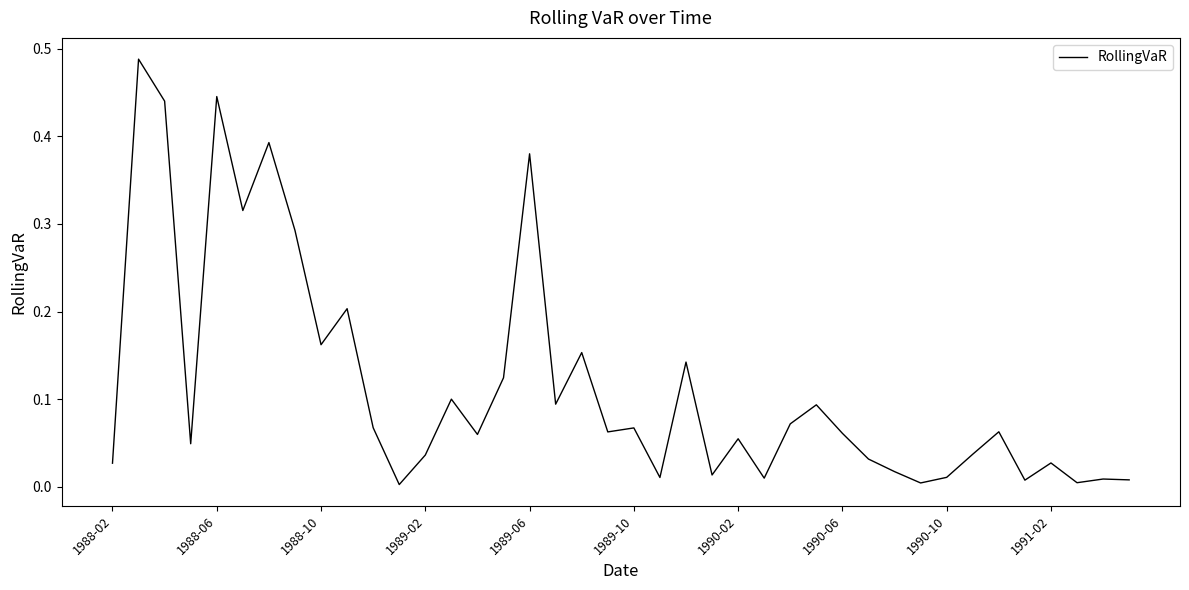

Does the chart display data point markers on the line(s)?

No